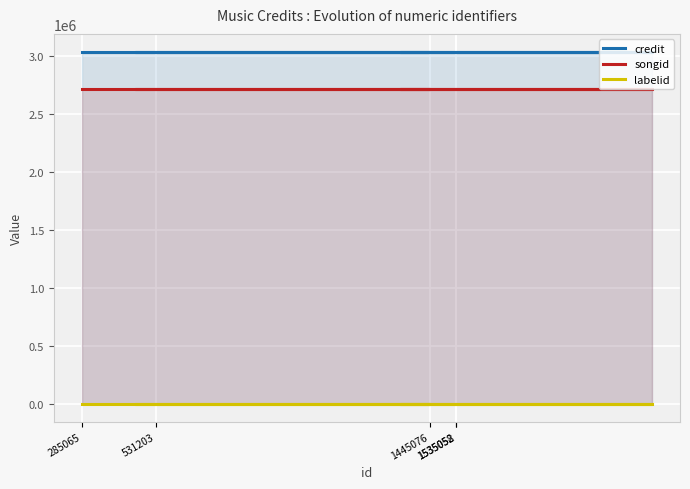

True or false: songid and labelid cross at least once.

False